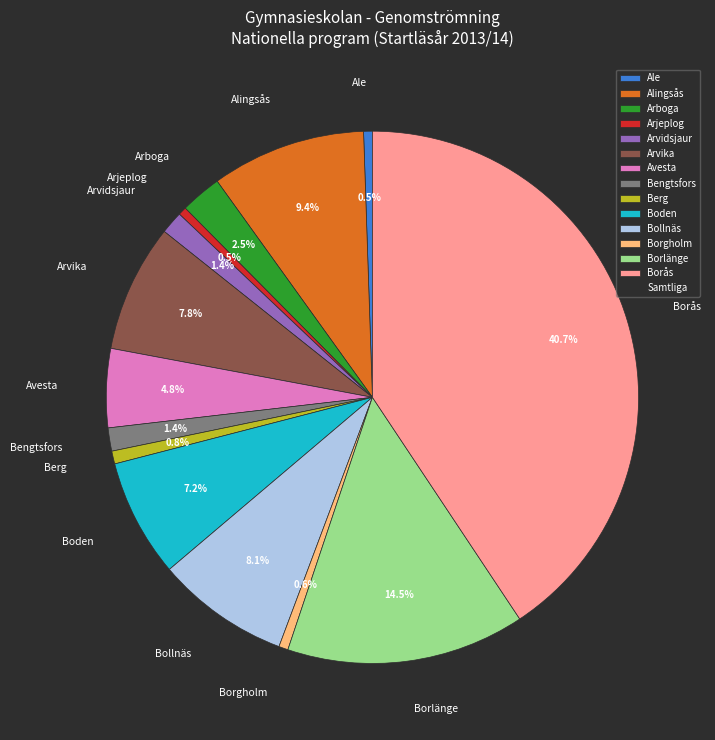

The Arjeplog slice represents 11% of the pie. True or false?

False